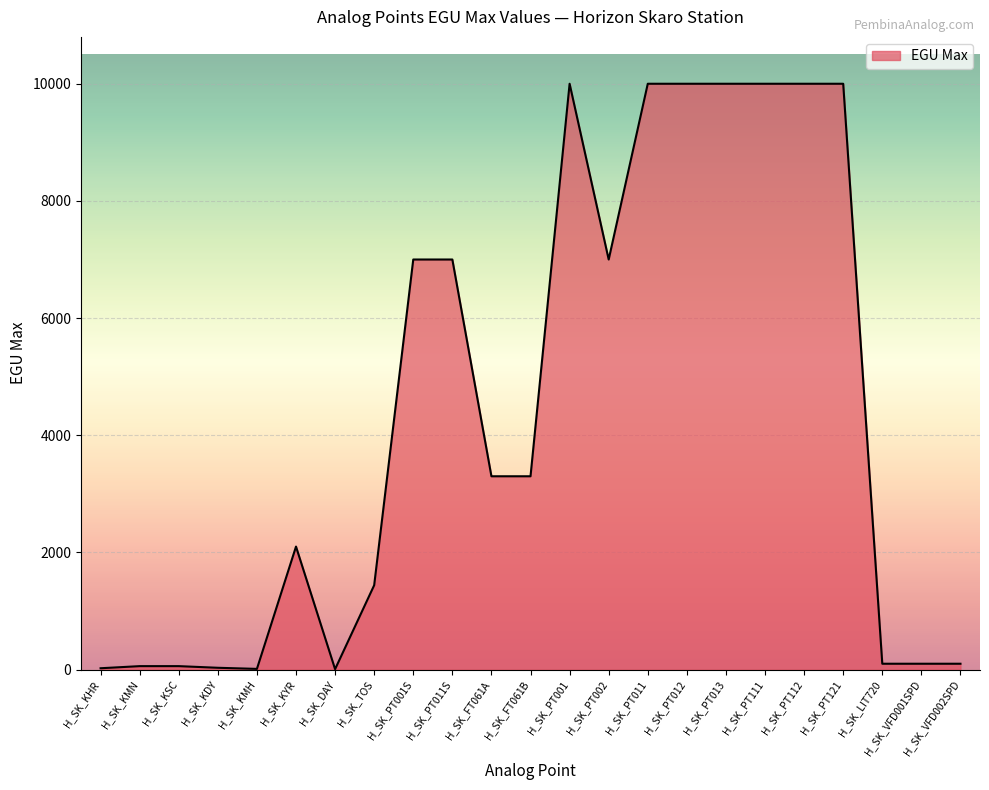

What is the difference between the values at H_SK_VFD002SPD and H_SK_PT012?

9900